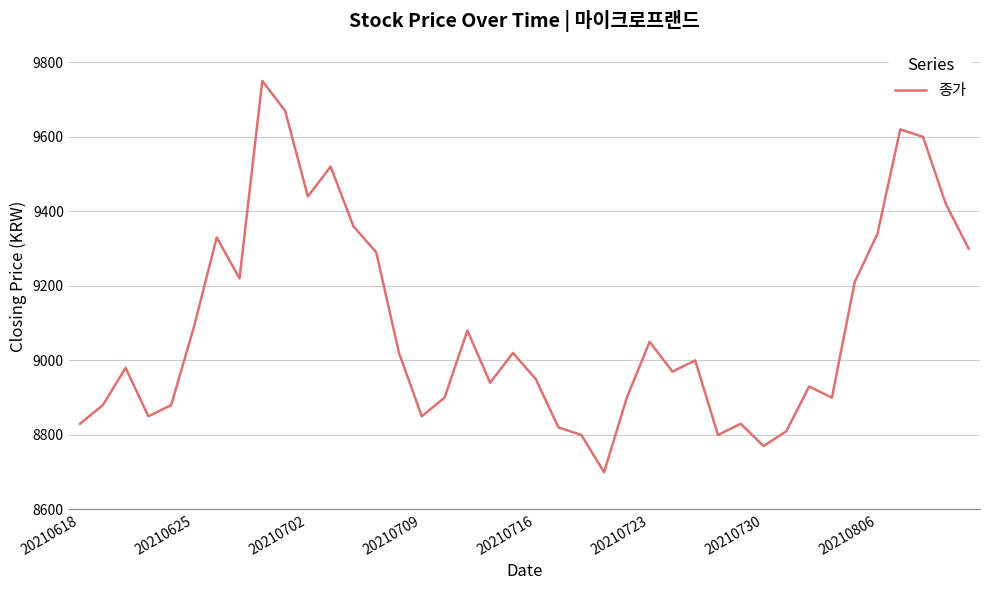

What is the maximum value shown in the chart?

9750